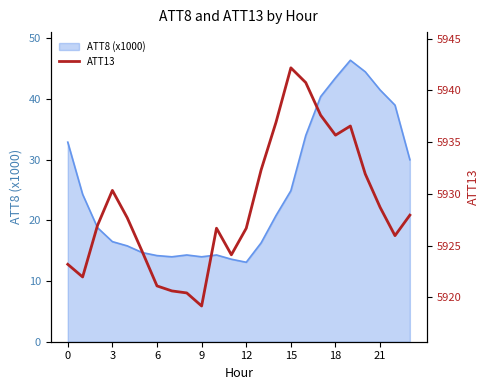

The ATT8 (x1000) series shows 43.5 at 18. True or false?

True